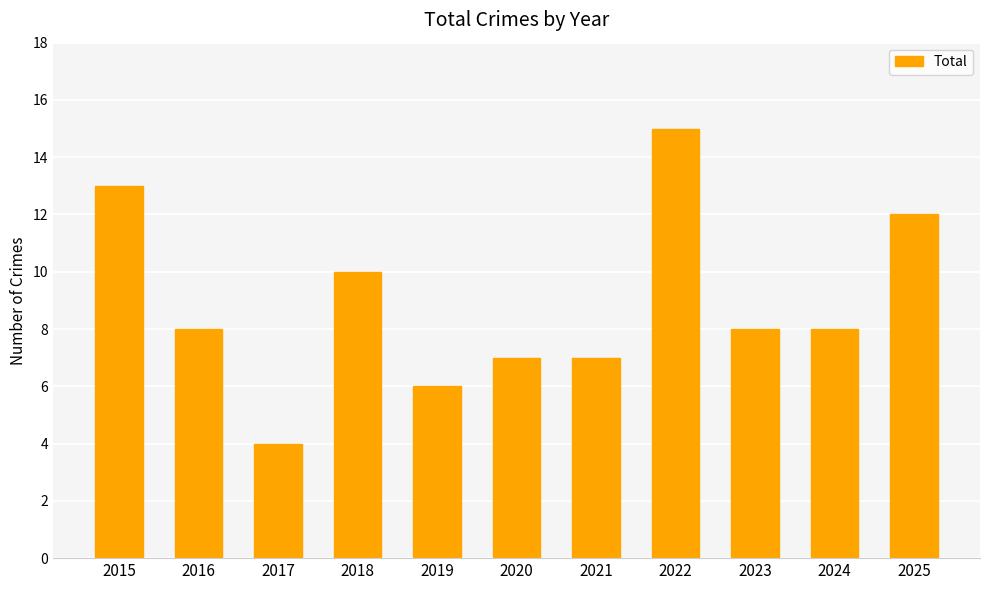

How many data points does each series have?

11